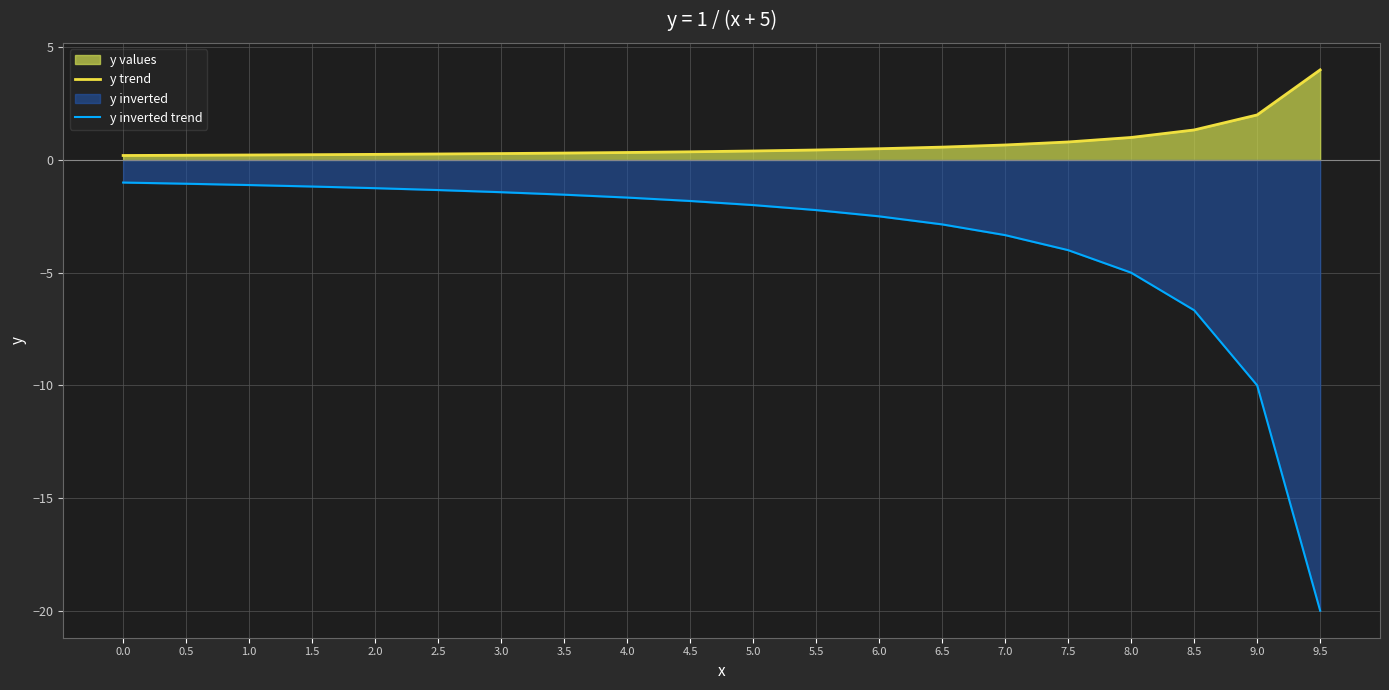

How many categories are shown in the chart?

20